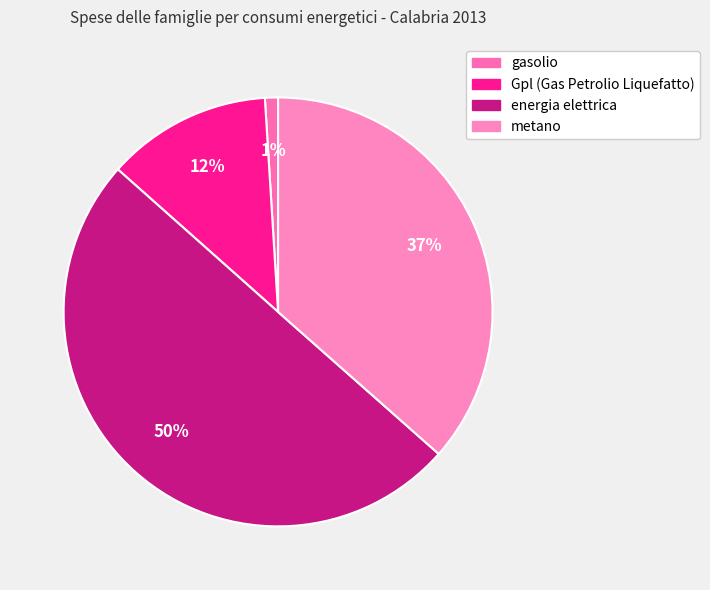

To the nearest percent, what percentage of the pie is energia elettrica?

50%